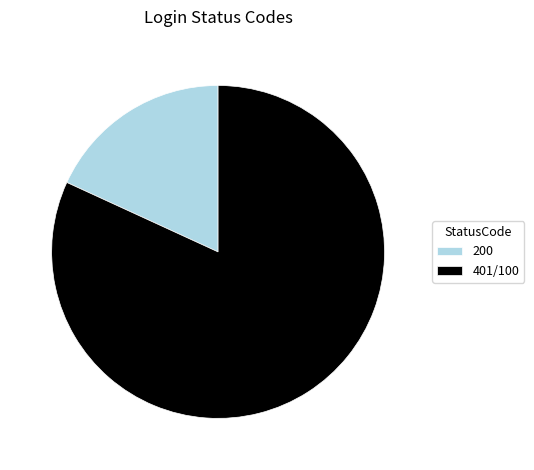

The 200 slice represents 12% of the pie. True or false?

False